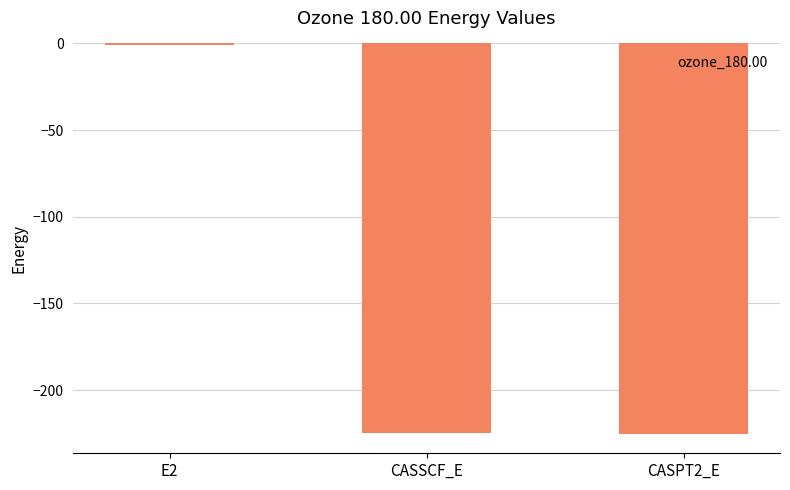

What is the change in value from E2 to CASSCF_E?

-223.8